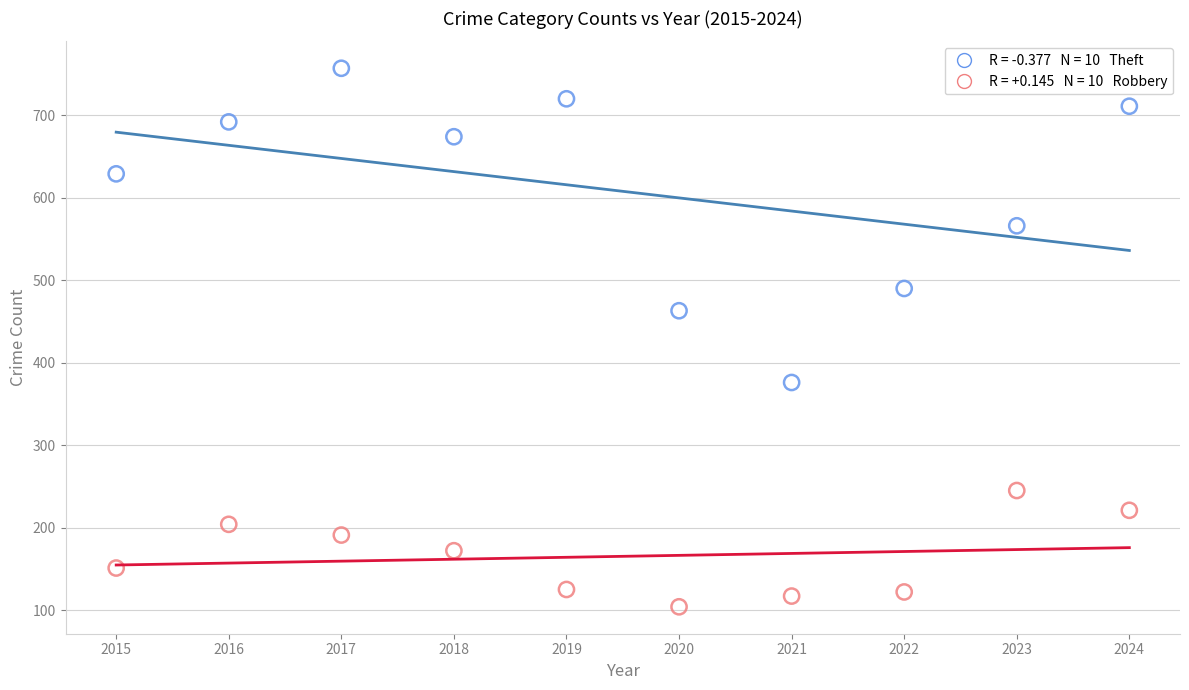

Across all series, what Y value is closest to 430?

463